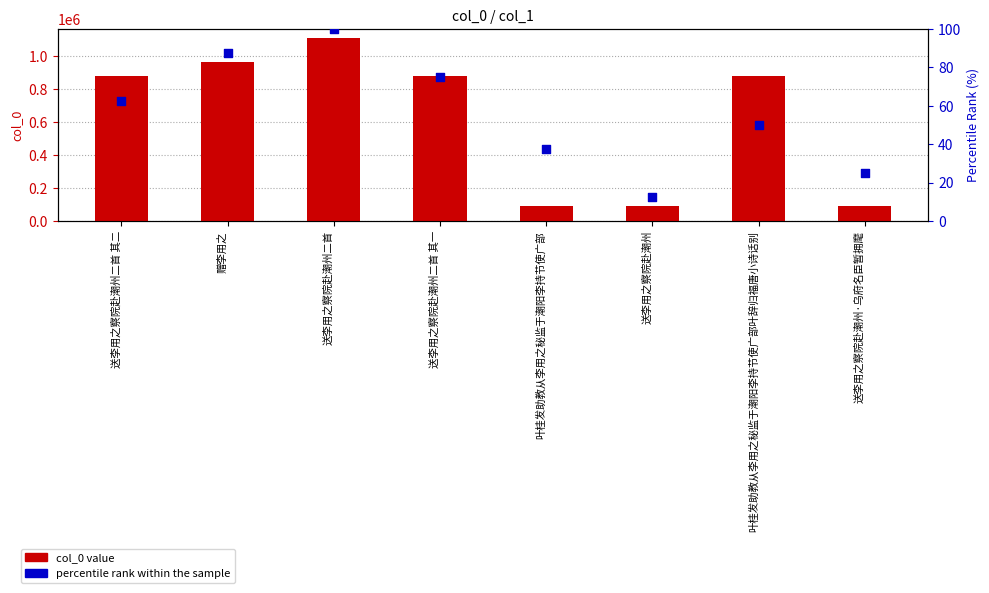

Which series contains the highest Y value?

col_0 value